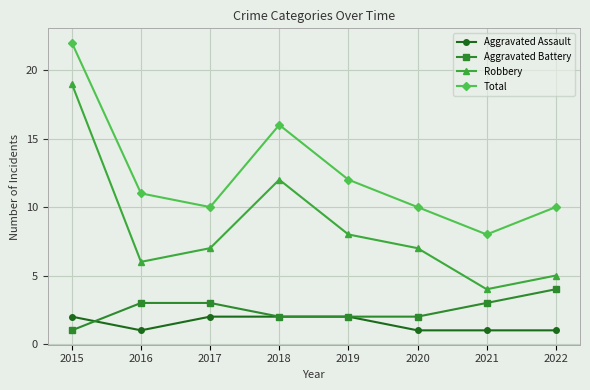

What is the maximum value for Aggravated Assault?

2